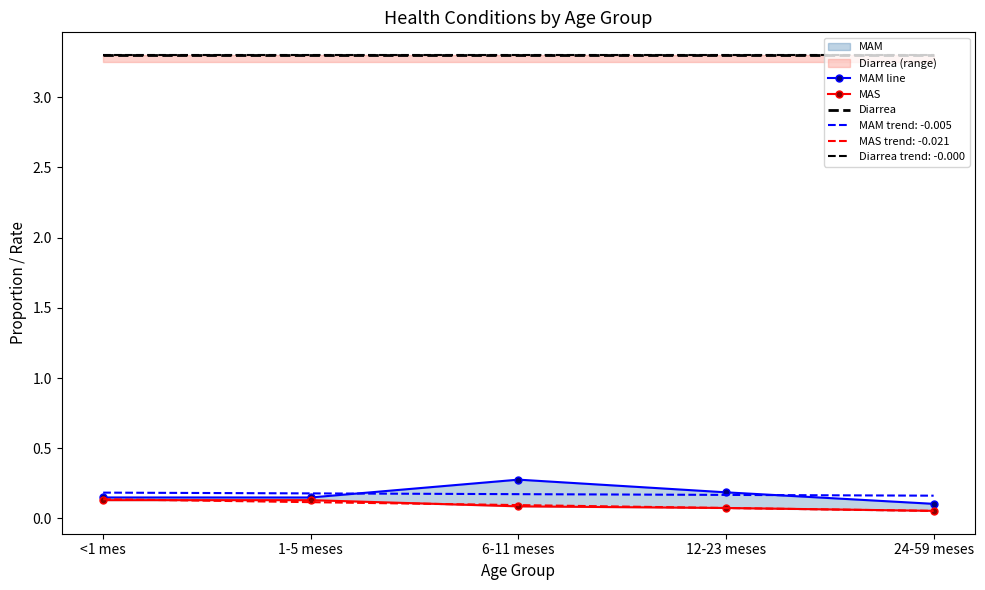

Which category has the lowest value in the Diarrea series?

<1 mes